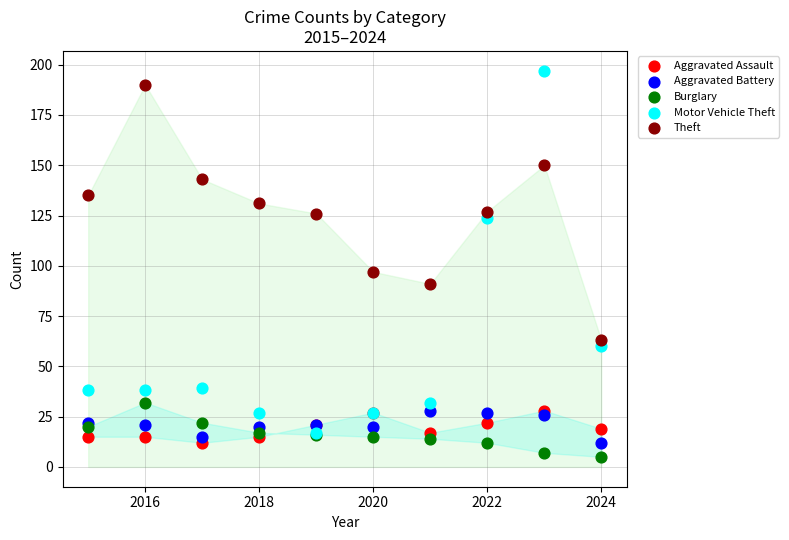

Across all series, what Y value is closest to 101?

97